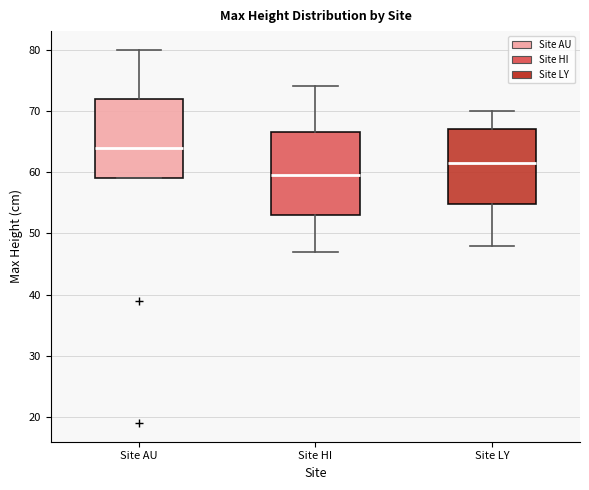

Which box has the highest median line?

Site AU